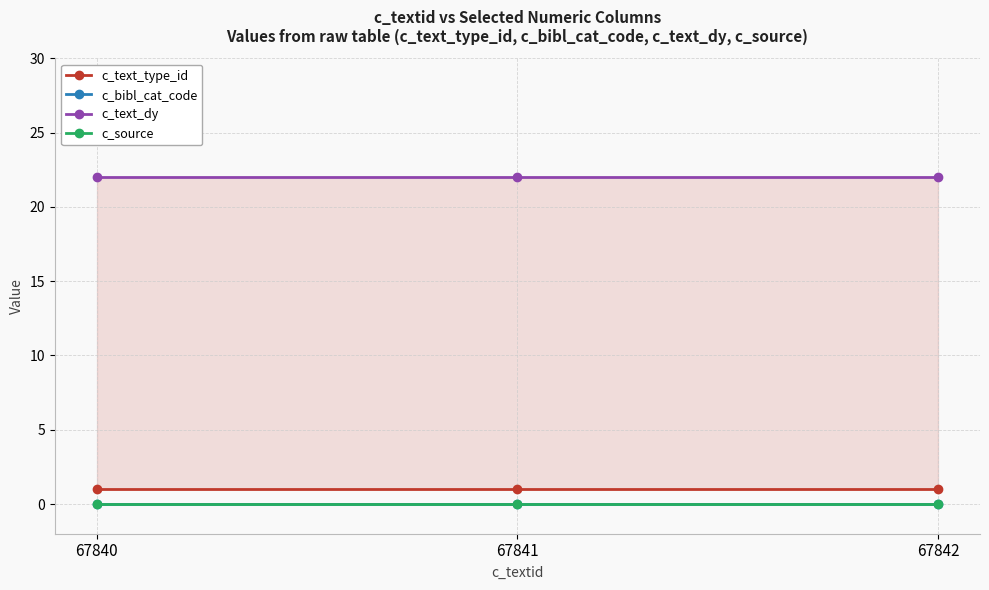

Reading left to right, what are all the values shown in this chart?

c_text_type_id: 1	1	1
c_bibl_cat_code: 0	0	0
c_text_dy: 22	22	22
c_source: 0	0	0